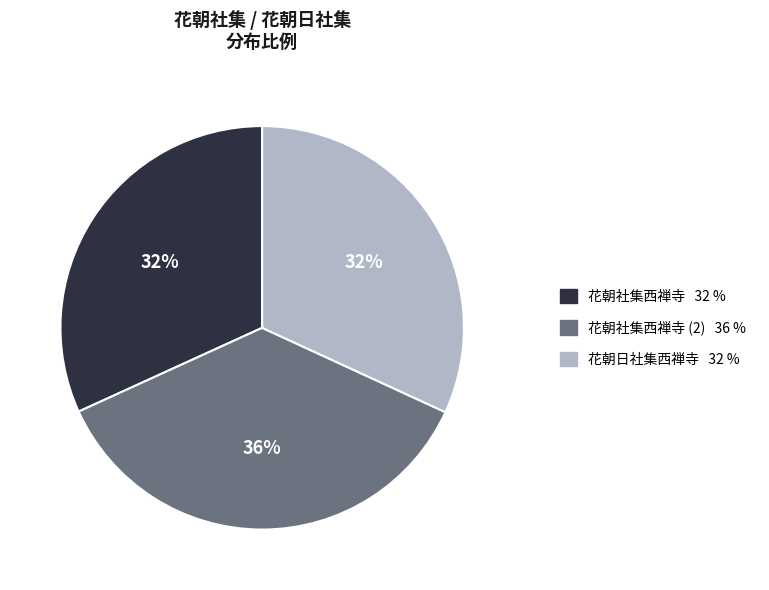

To the nearest percent, what is the average slice percentage?

33%